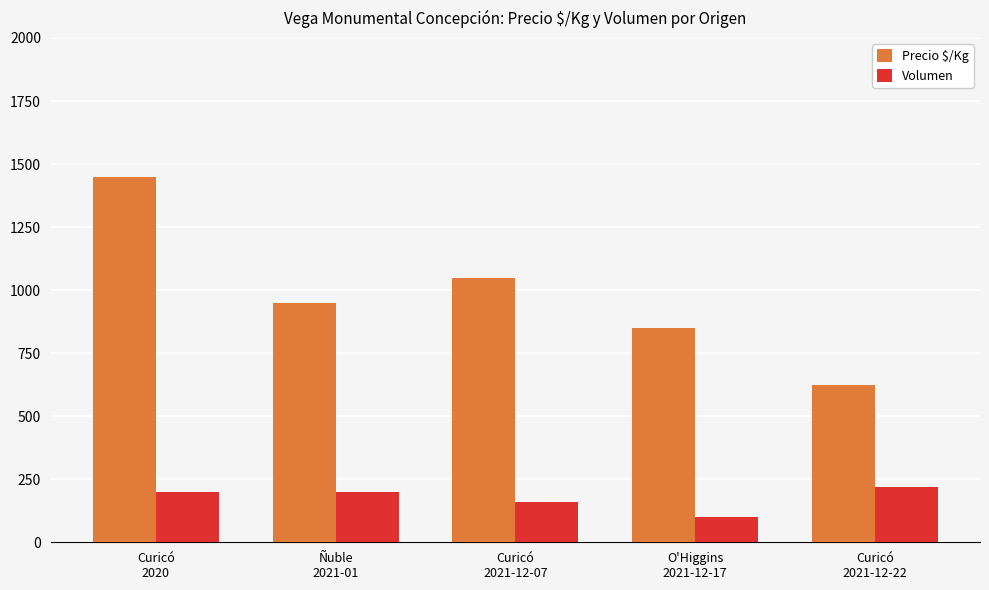

At which category is the sum across all series the highest?

Curicó
2020